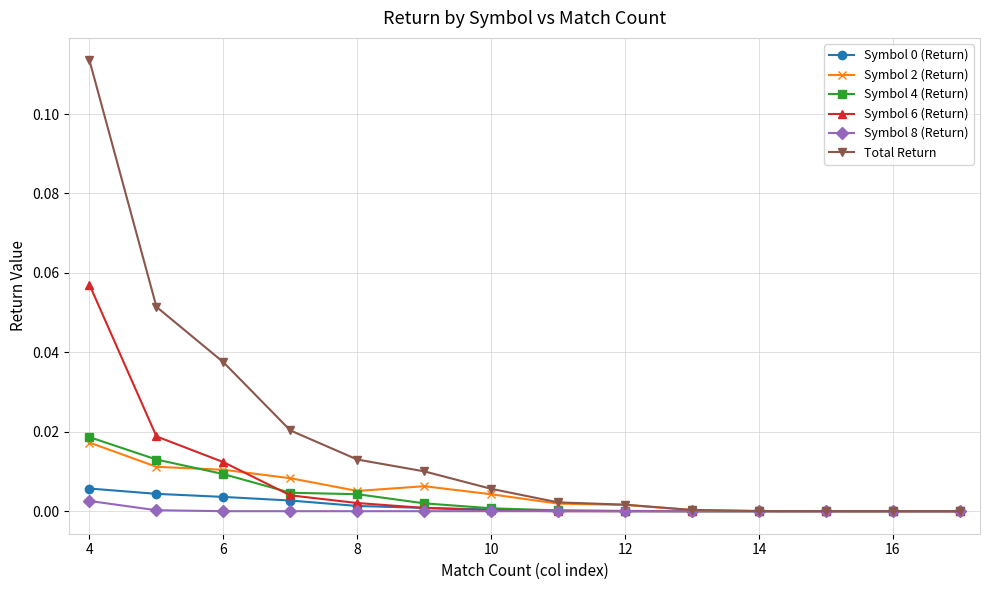

Which series has the largest total across all categories?

Total Return